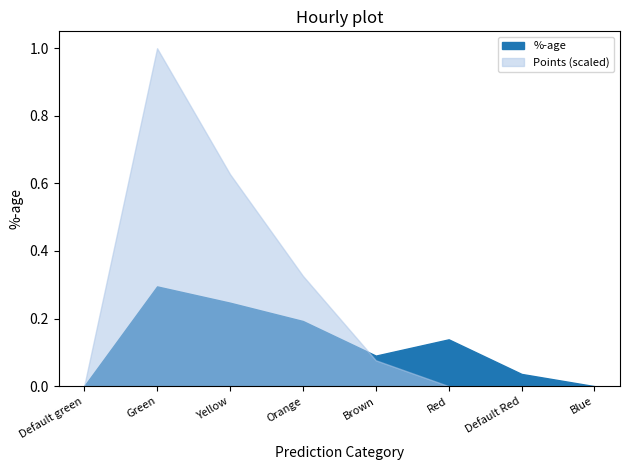

In %-age, how many points are higher than both neighbors (excluding endpoints)?

2